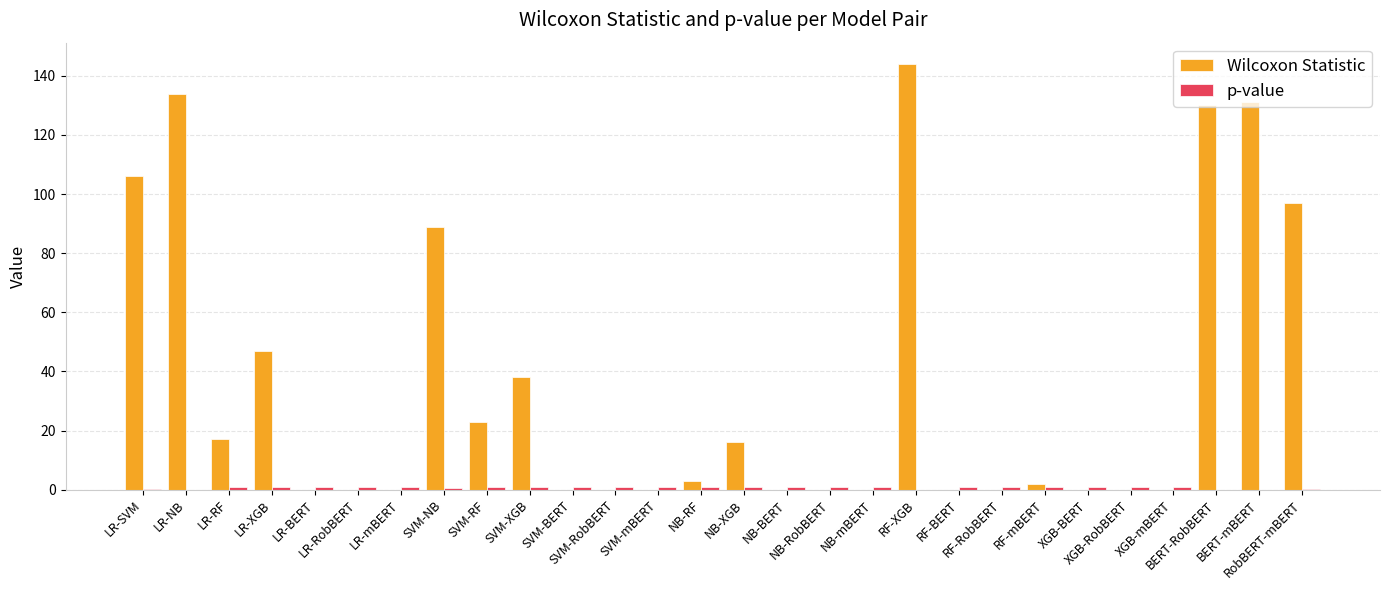

Count the number of data series in this chart.

2